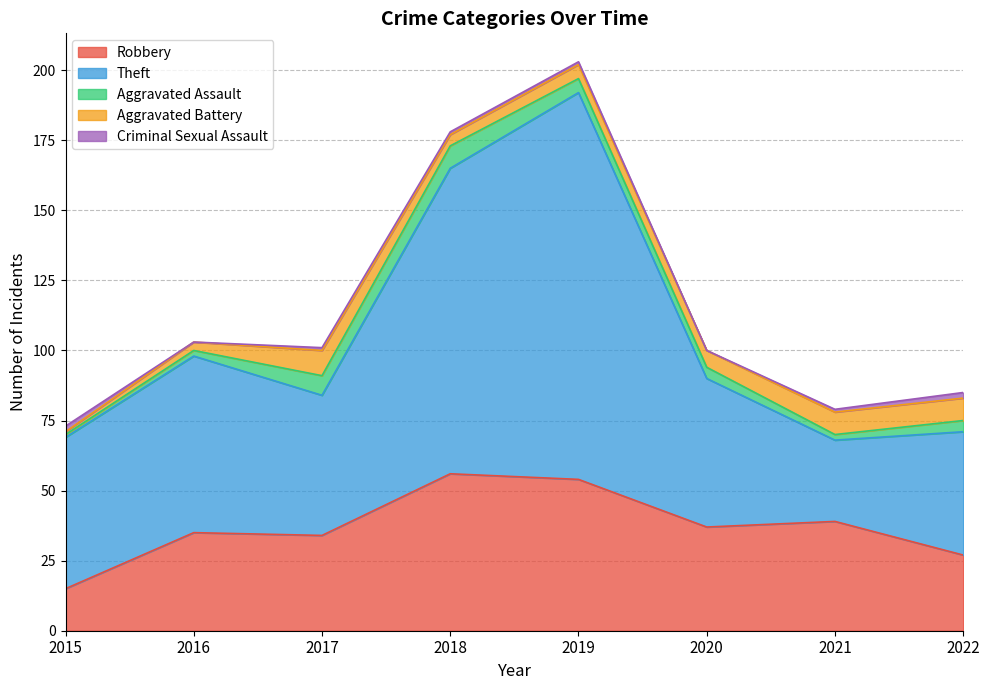

Where is Theft nearest to the value 83?

2016